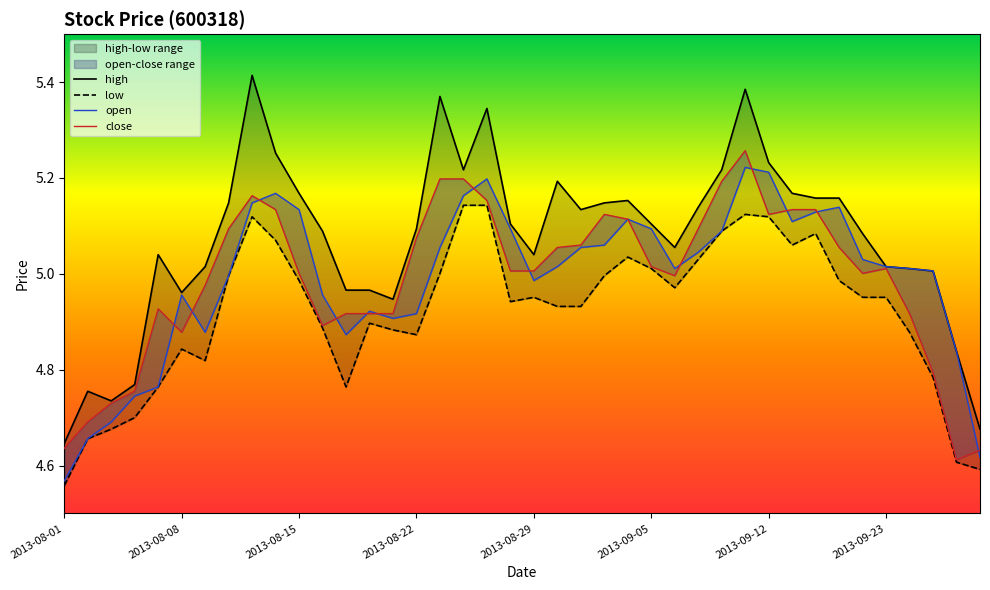

At how many categories does at least one series exceed 4?

40